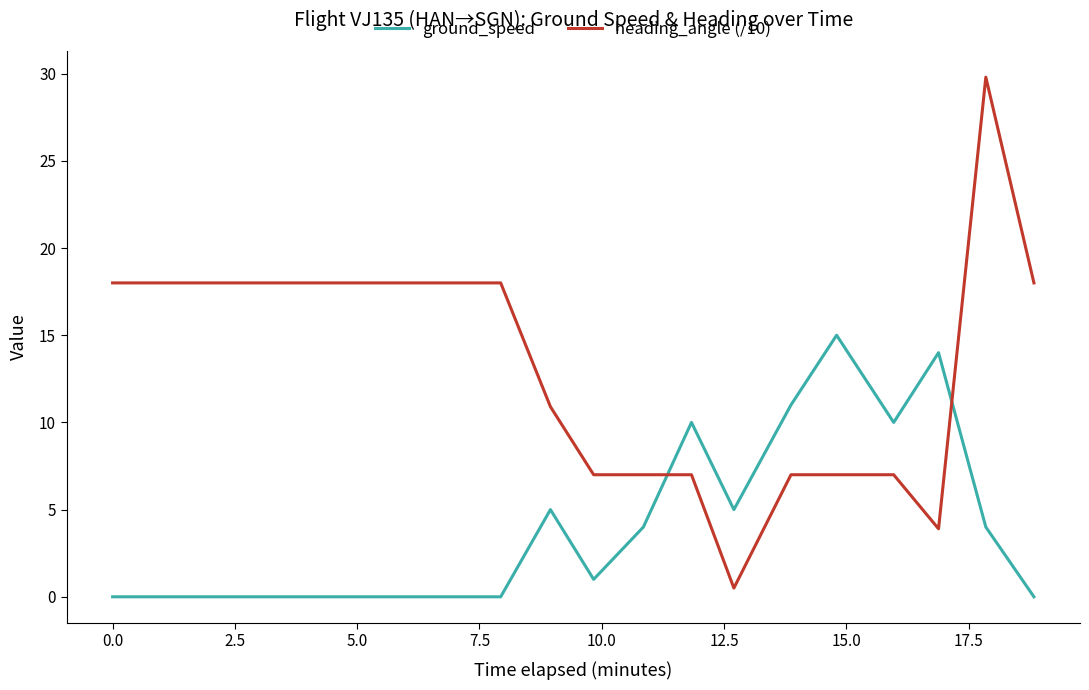

What is the sum of all heading_angle (/10) values?

267.1